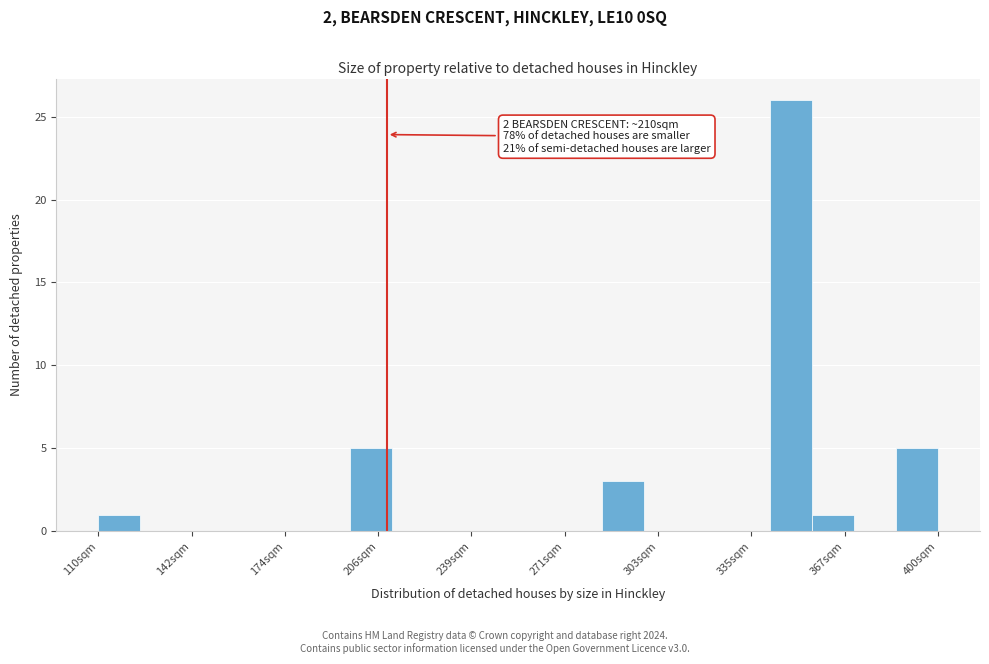

Around what value on the x-axis is the tallest bar? Give the approximate position of its centre, as read against the axis.

350